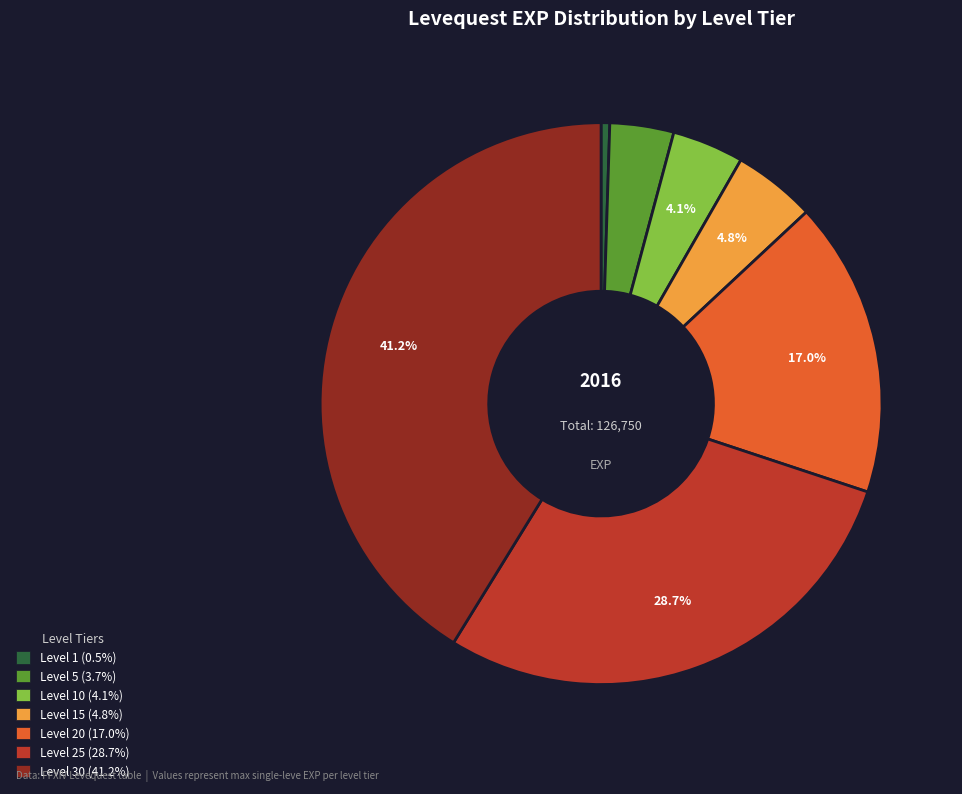

Is there a majority slice in this chart?

No